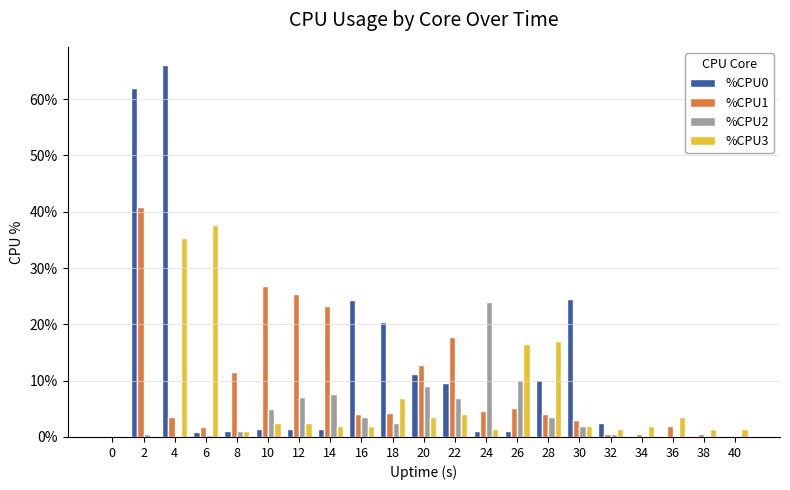

Which category has the highest value across all series?

4